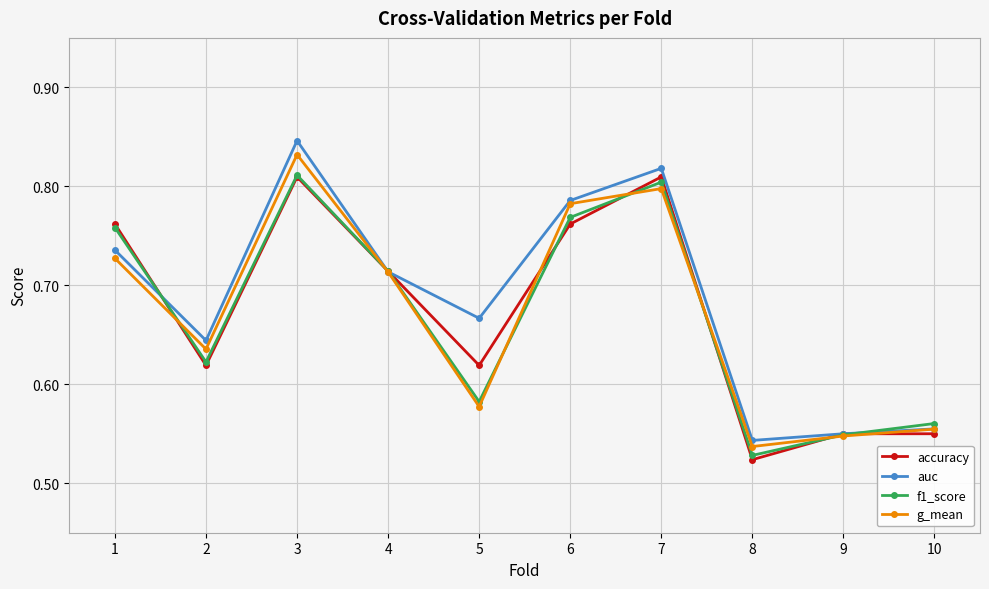

Which category has the lowest value in the g_mean series?

8